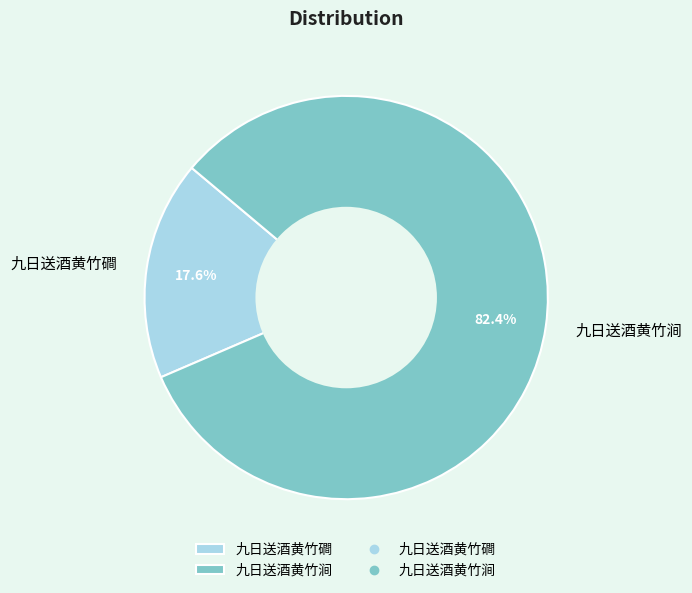

To the nearest percent, what is the difference between the largest and smallest slice percentages?

65%